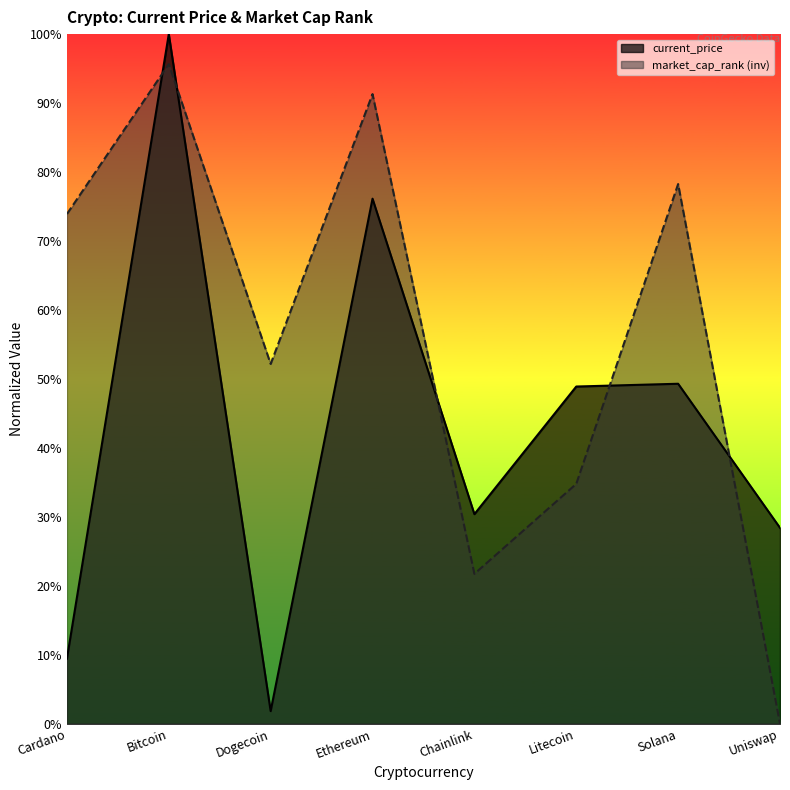

What is the difference between the maximum and minimum values in the current_price series?

98.2